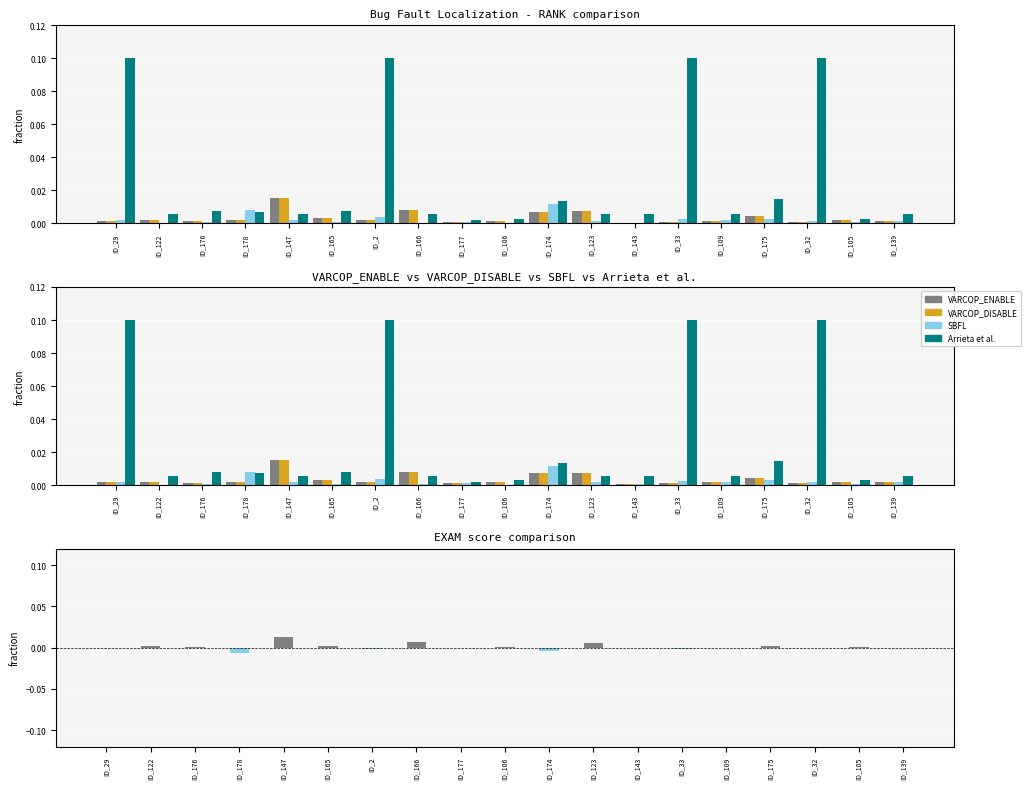

Is it true that SBFL:RANK equals 0.0 at ID_175?

False